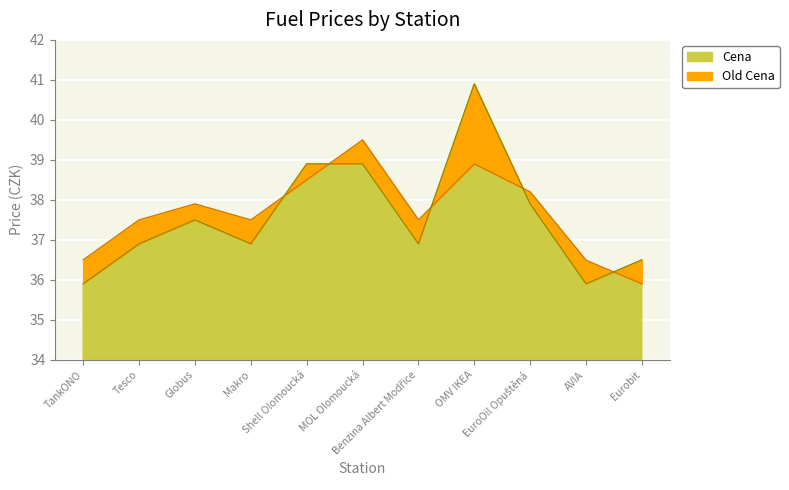

What is the highest value of the Cena series?

40.9